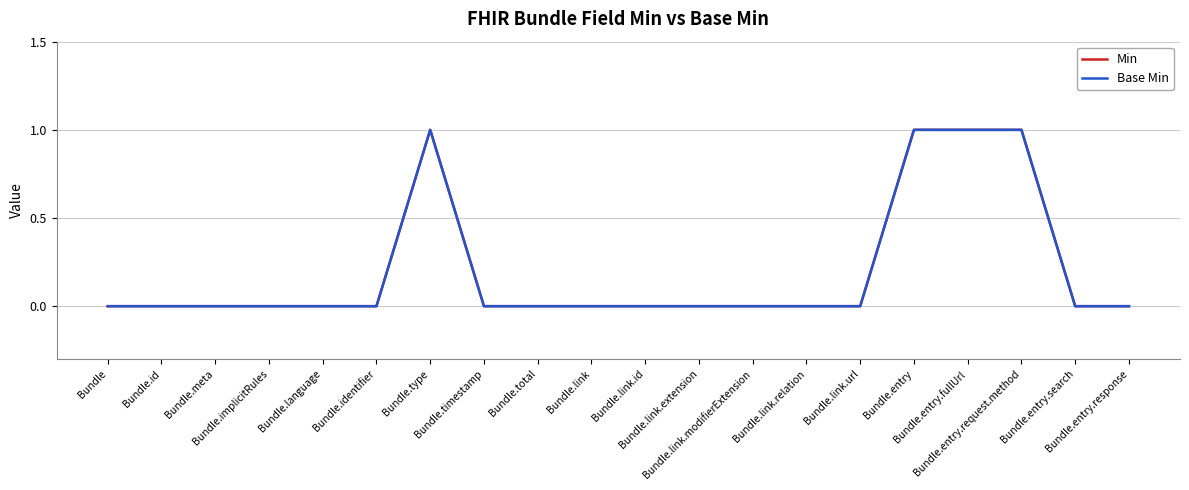

Which label corresponds to the largest value in the chart?

Bundle.type